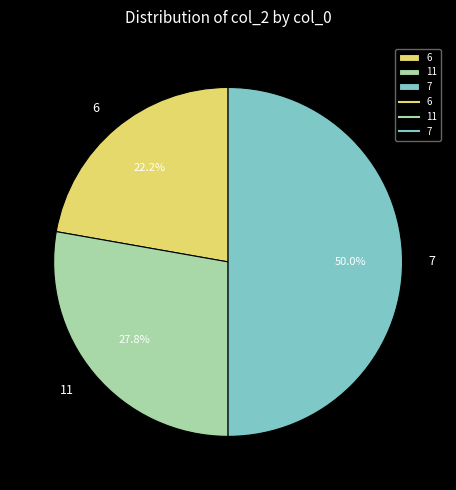

Rank the categories by value from lowest to highest.

6, 11, 7